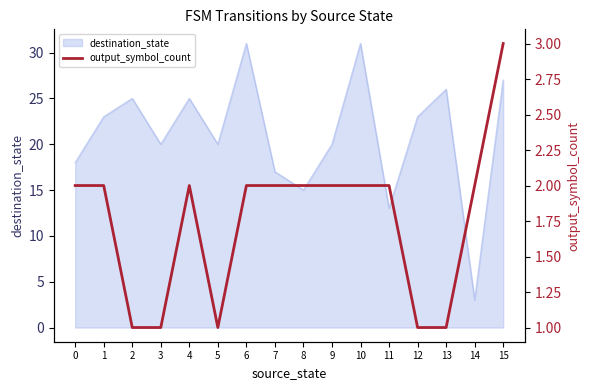

True or false: destination_state has a value of 23 at 12.

True